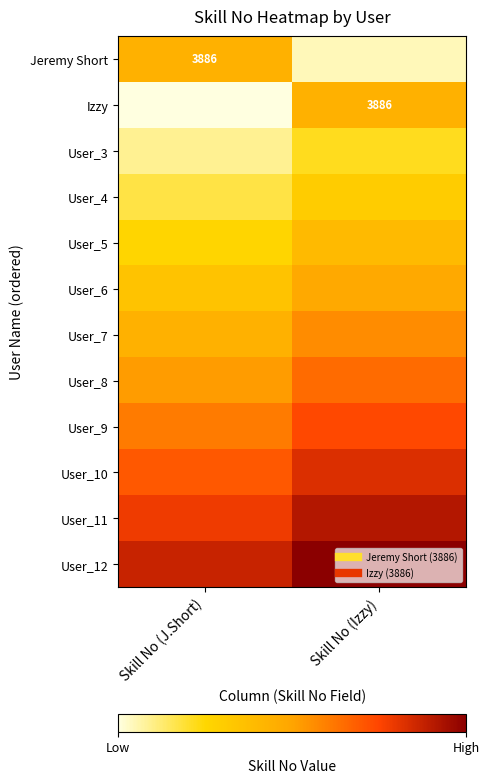

At which label does User_11 reach its minimum?

Skill No (J.Short)